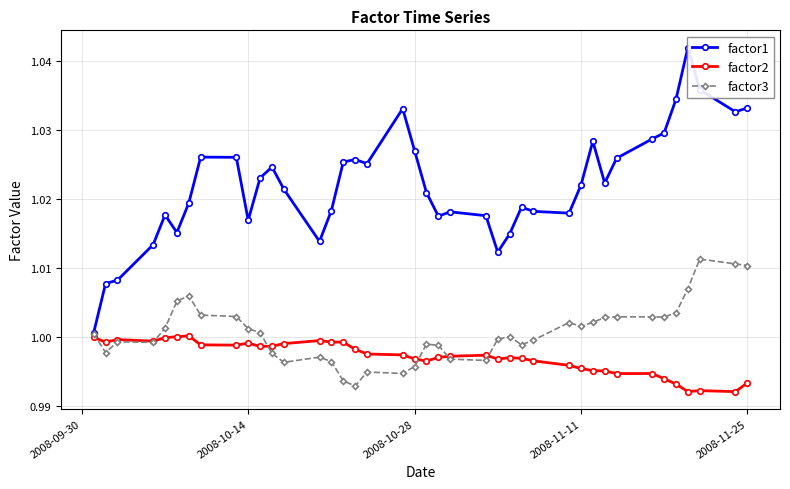

True or false: factor3 has more than 2 points higher than both neighbors.

True